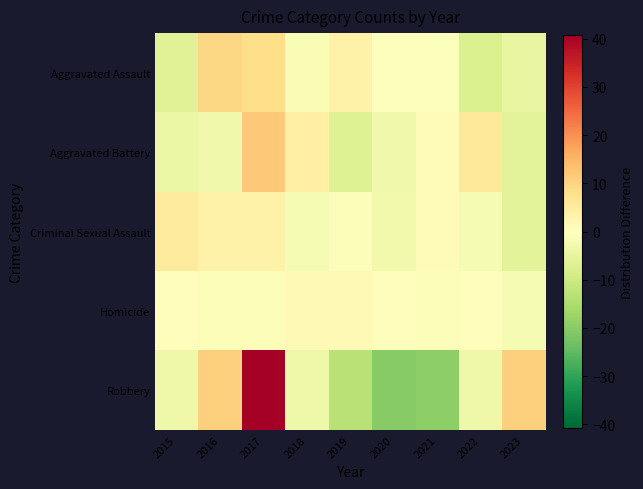

Rank the series by their maximum value, from highest to lowest.

Robbery, Aggravated Battery, Aggravated Assault, Criminal Sexual Assault, Homicide